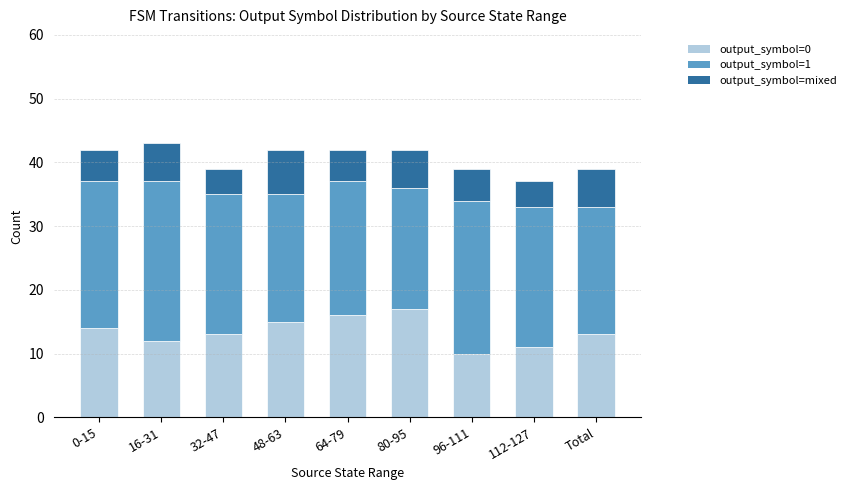

What is the difference between the output_symbol=0 values at 96-111 and 16-31?

2